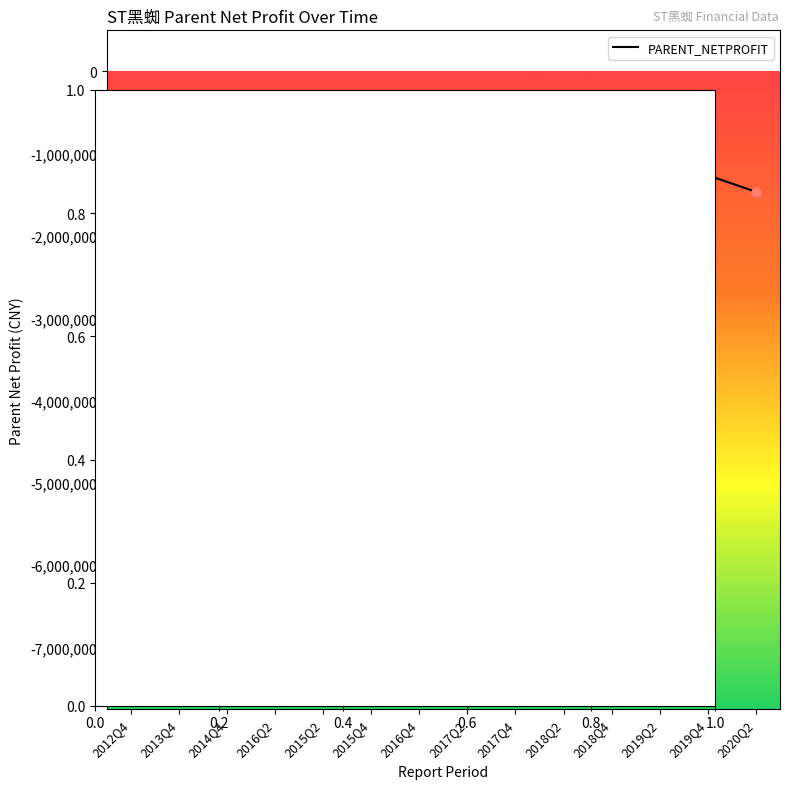

Between 2014Q4 and 2016Q2, which is larger?

2016Q2